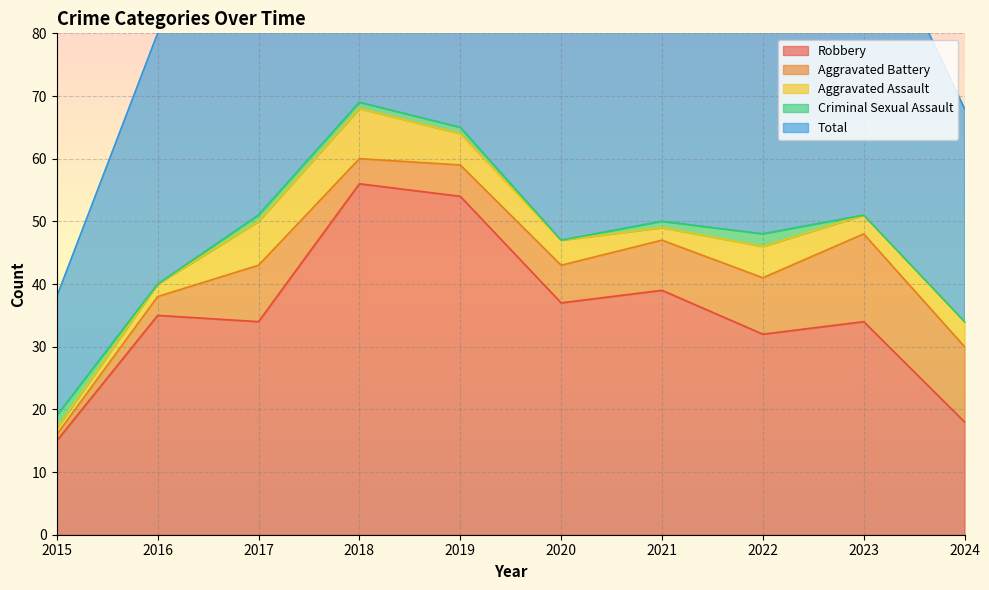

Between 2016 and 2021, which series saw the biggest shift?

Total